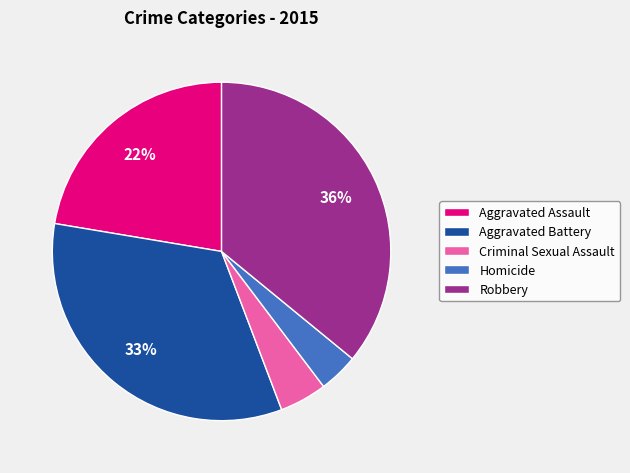

Combined, do Robbery and Homicide account for over 50%?

No